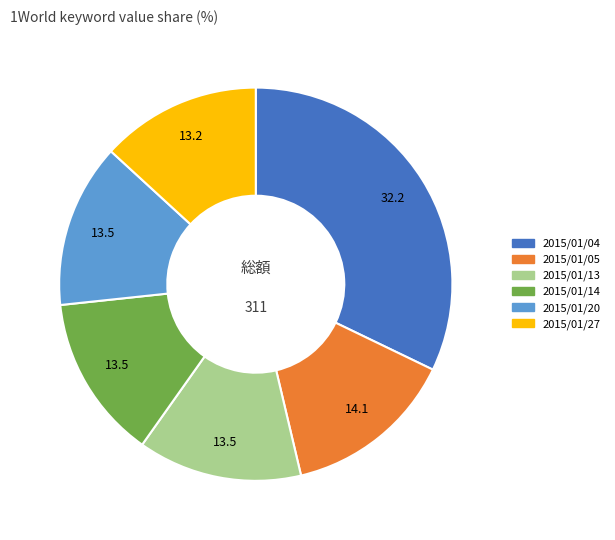

Is the sum of 2015/01/20 and 2015/01/04 greater than half?

No